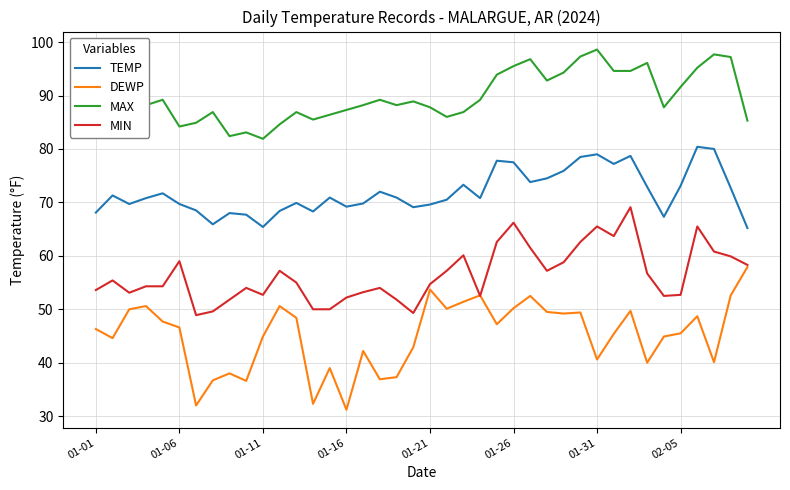

What is the greatest value displayed?

98.6